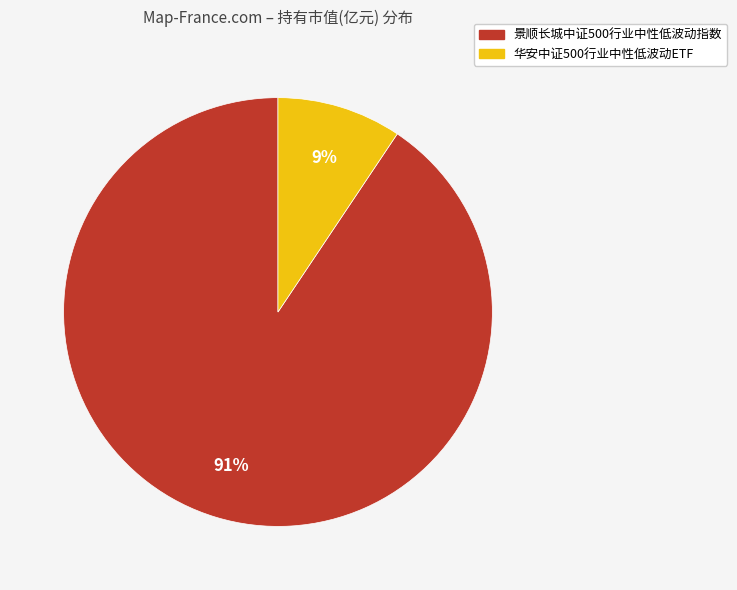

Do 华安中证500行业中性低波动ETF and 景顺长城中证500行业中性低波动指数 together represent more than half of the pie?

Yes